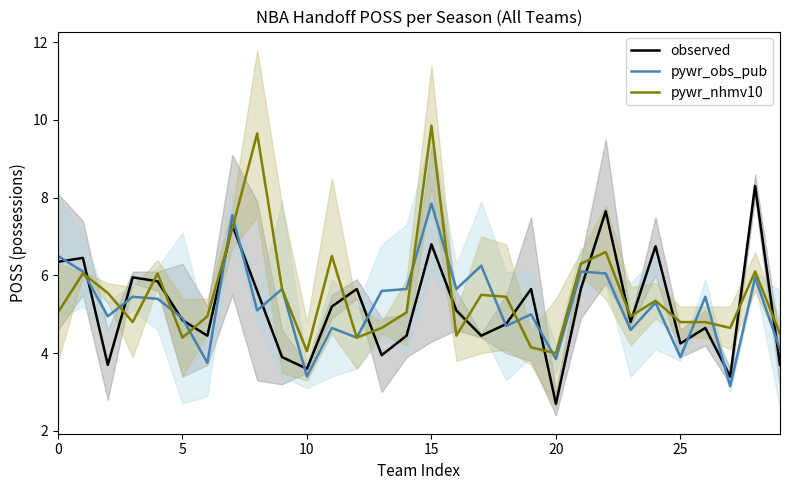

Rank the series at 11 from highest to lowest value.

pywr_nhmv10, observed, pywr_obs_pub